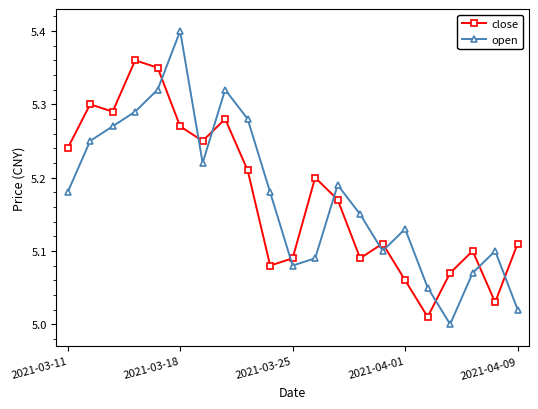

Rank the series by their maximum value, from highest to lowest.

open, close